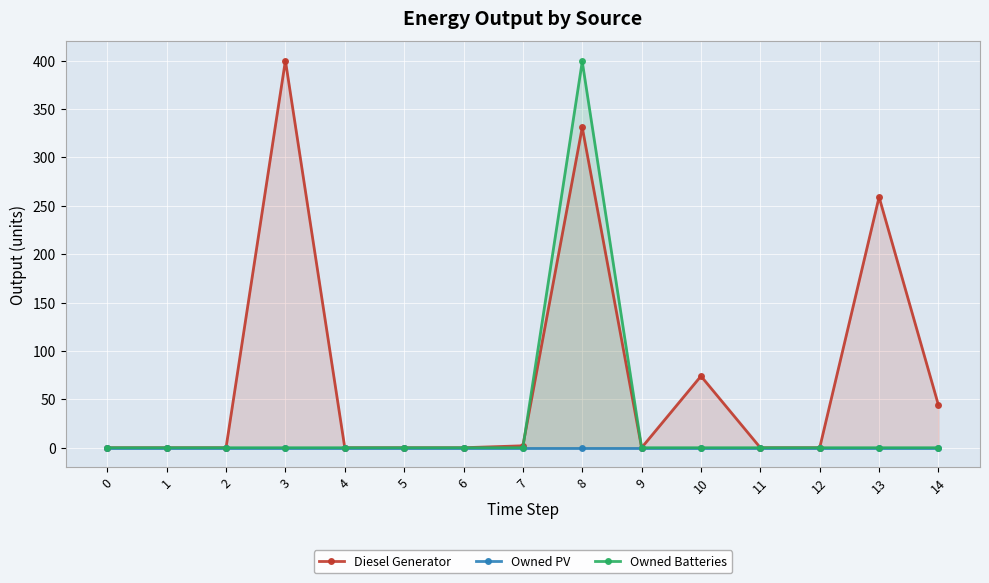

How many lines are shown in the chart?

3